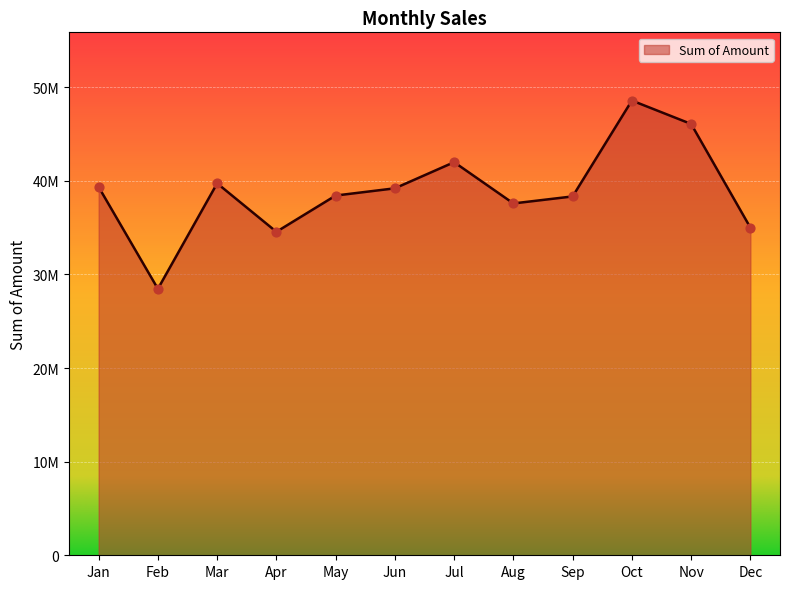

What is the change in value from Feb to Mar?

+11268073